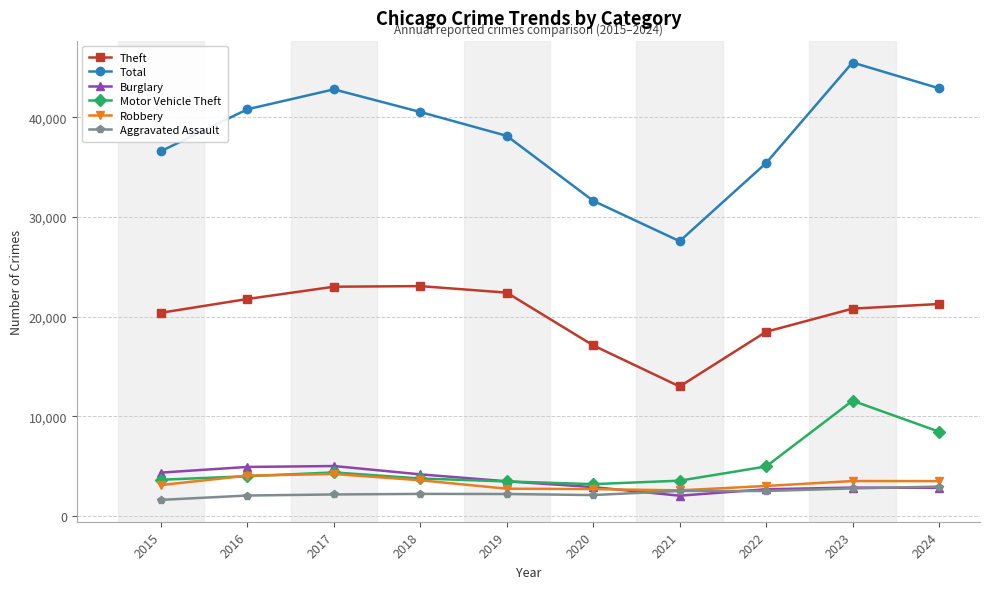

What is the minimum value for Burglary?

2047